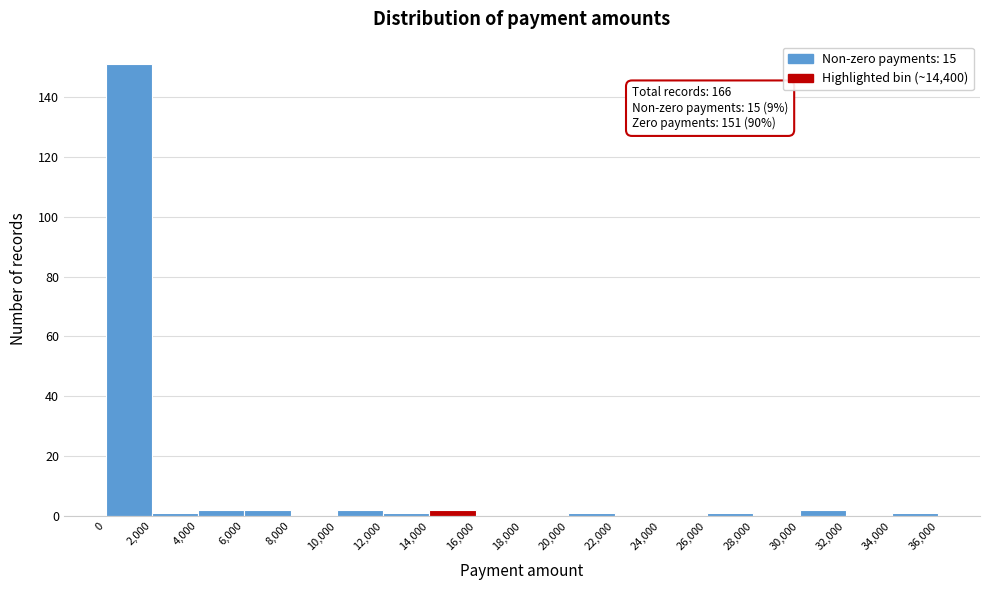

Which range on the x-axis has the tallest bar?

0 to 2,000